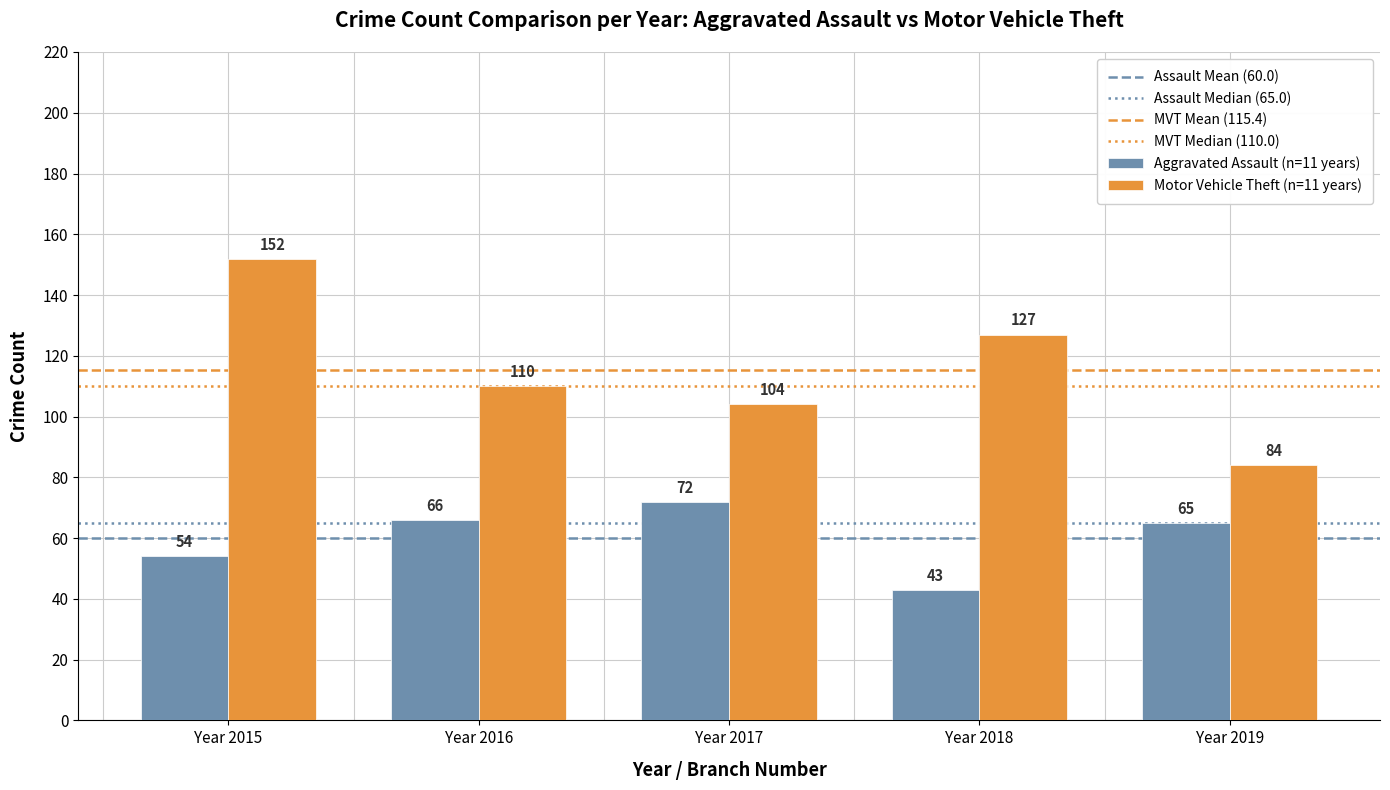

At which category is the sum across all series the highest?

Year 2015